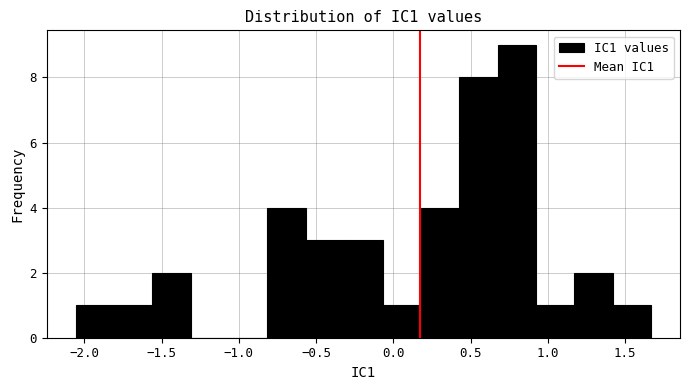

Which range on the x-axis has the tallest bar?

0.70 to 0.90